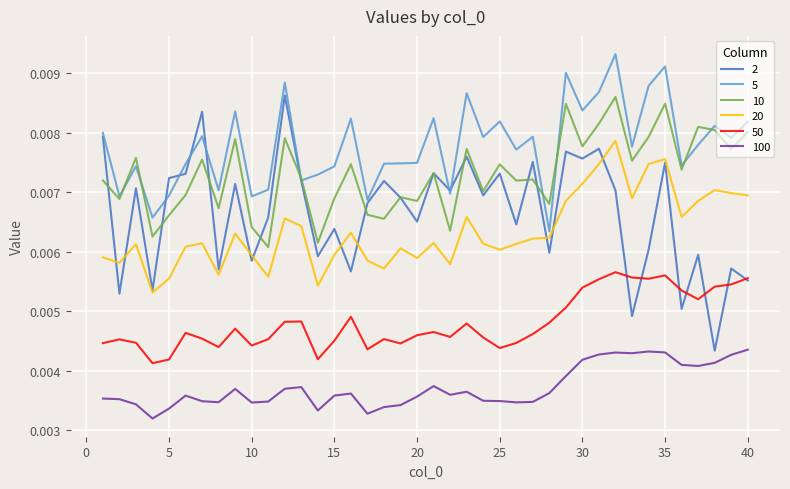

In 2, how many points are lower than both neighbors (excluding endpoints)?

15